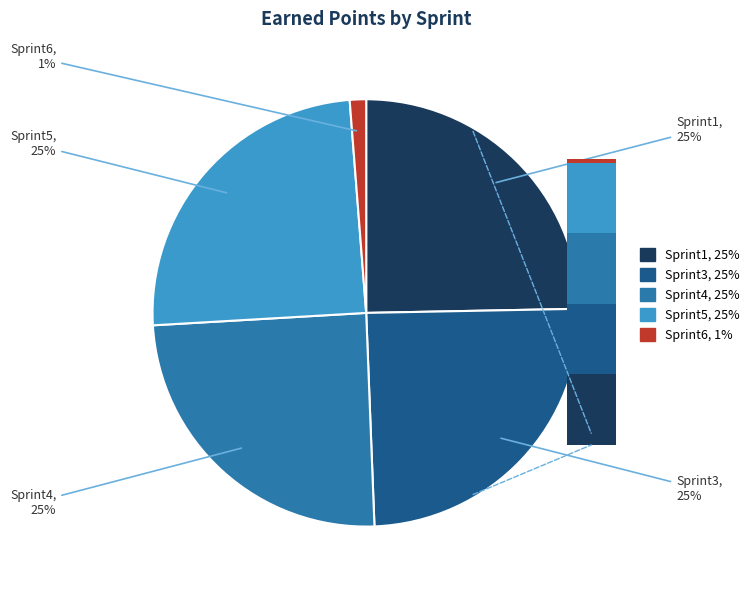

To the nearest percent, what percentage of the pie is Sprint1?

25%